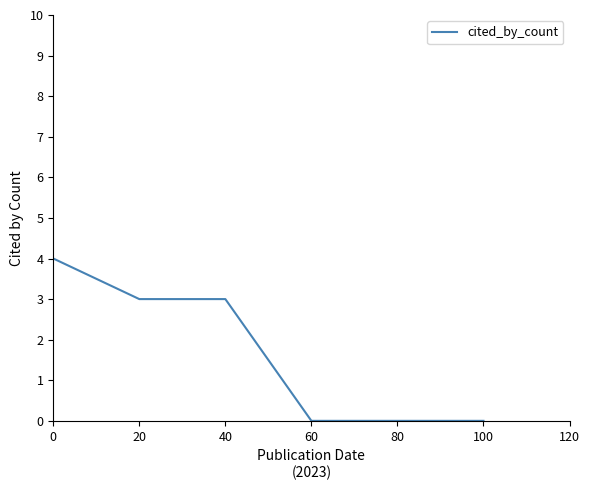

Does the chart have visible grid lines?

No